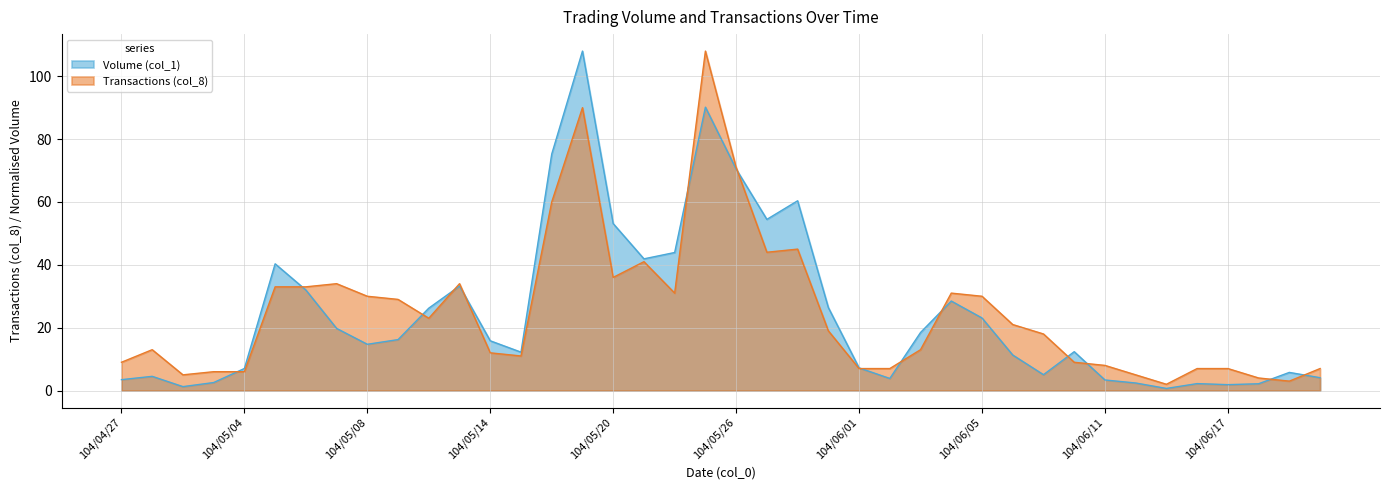

Which category has the lowest value across all series?

104/06/15